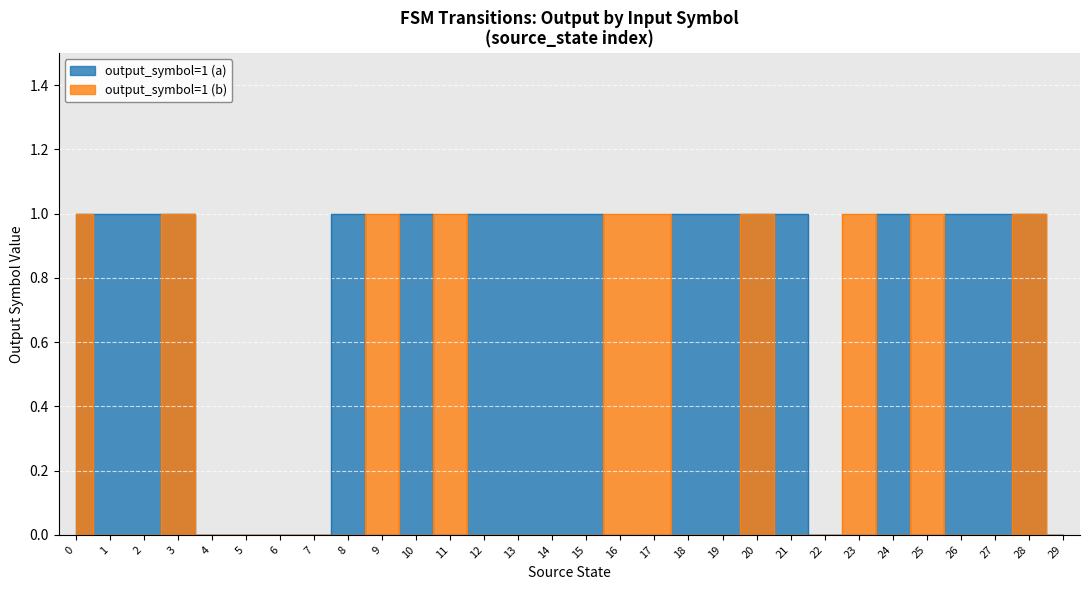

Between 6 and 23, which series saw the biggest shift?

output_symbol=1 (b)